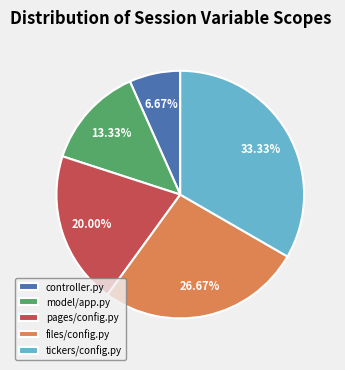

Is it true that pages/config.py is 15% of the pie?

False